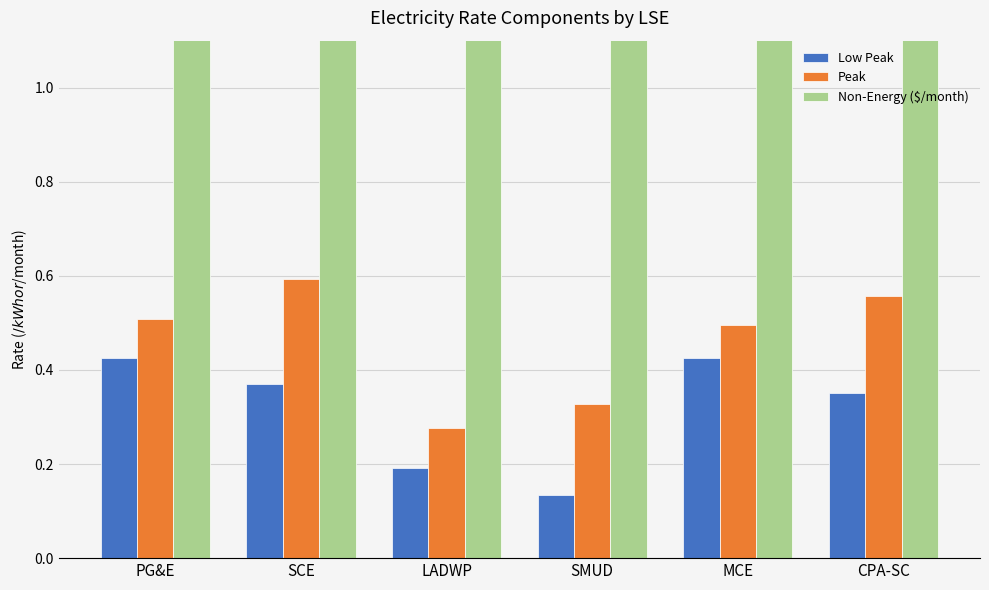

What is the maximum value for Non-Energy ($/month)?

23.5